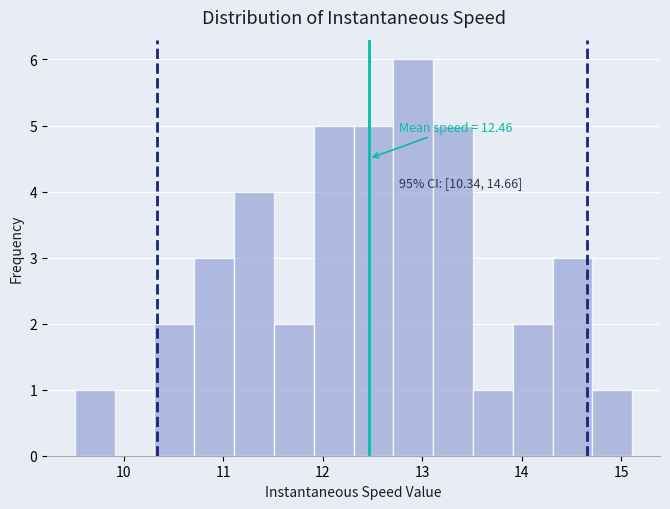

Read against the x-axis, roughly where is the centre of the tallest bar?

12.9